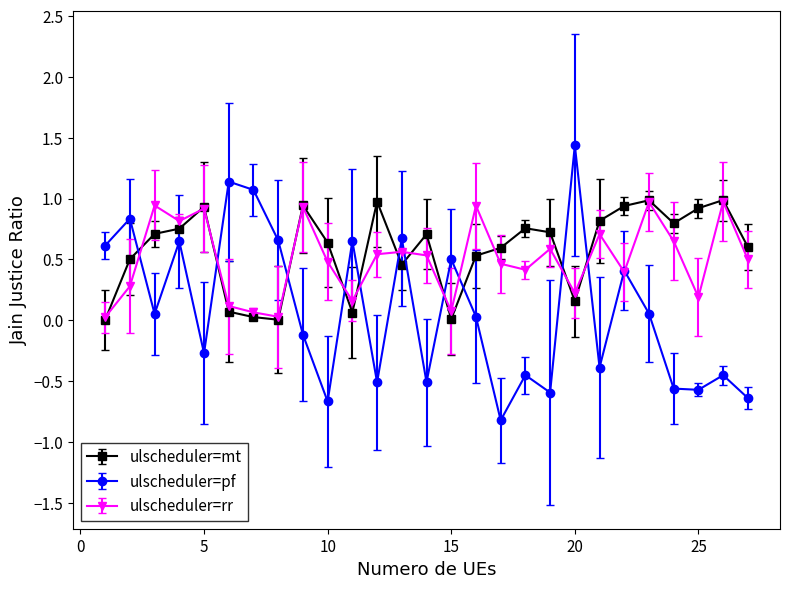

How many lines are shown in the chart?

3